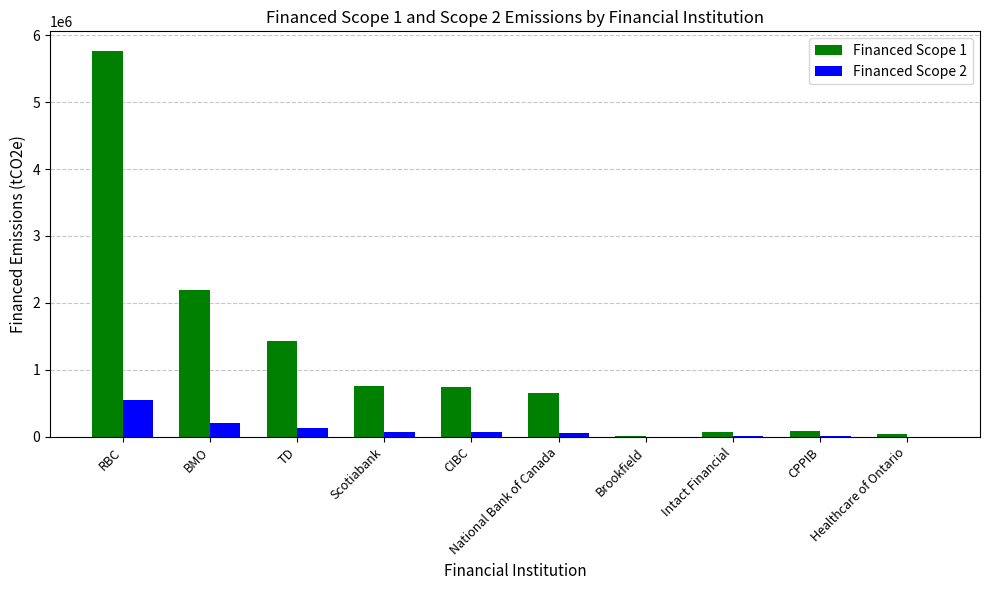

At which category does the chart reach its minimum across all series?

Brookfield